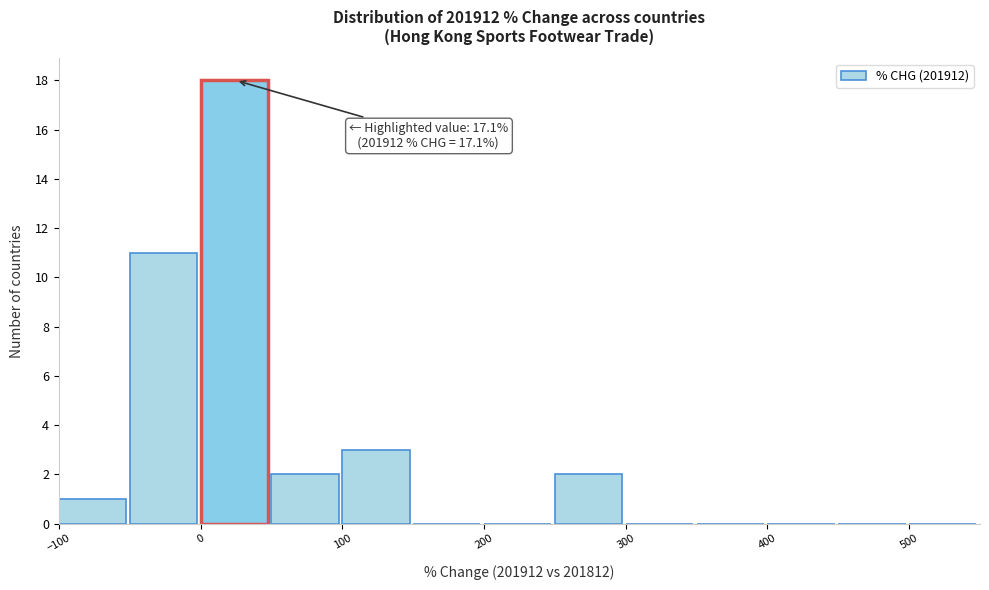

Over which range of the x-axis is the bar tallest?

0 to 50